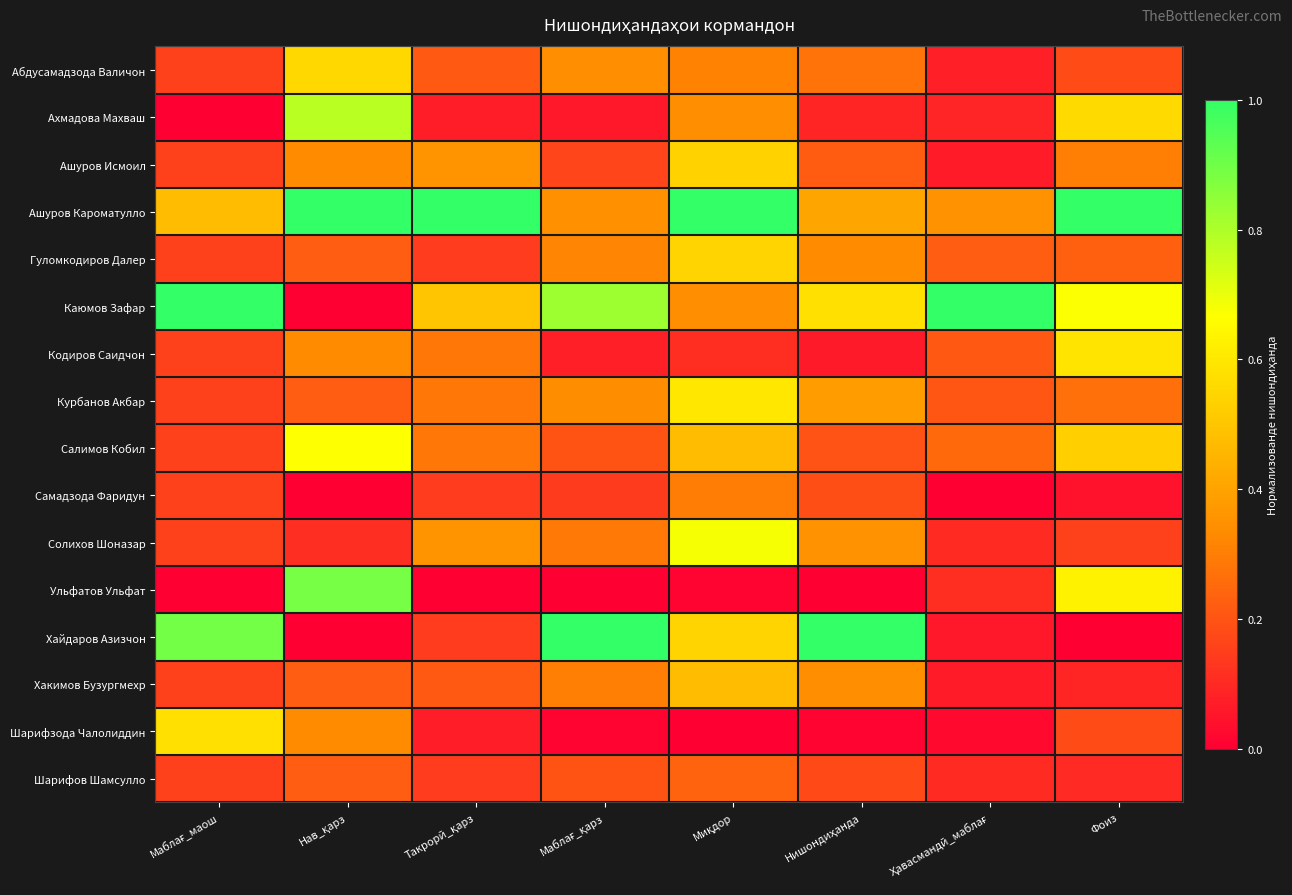

At how many categories does at least one series exceed 0?

8